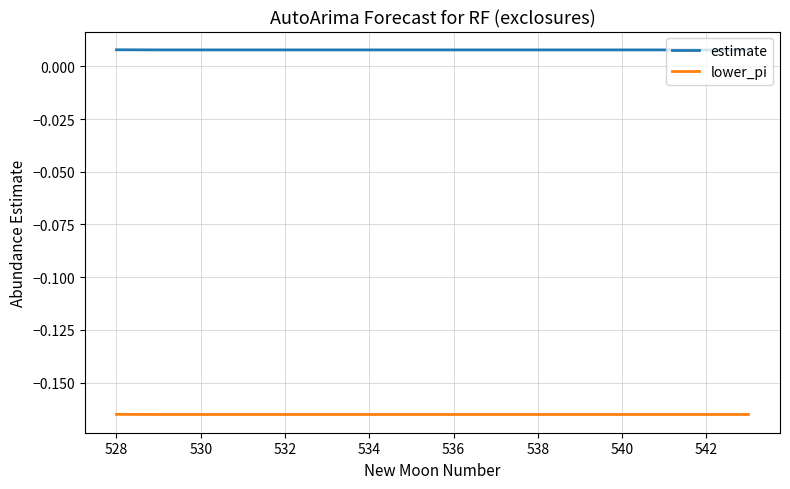

Which series has the largest total across all categories?

estimate